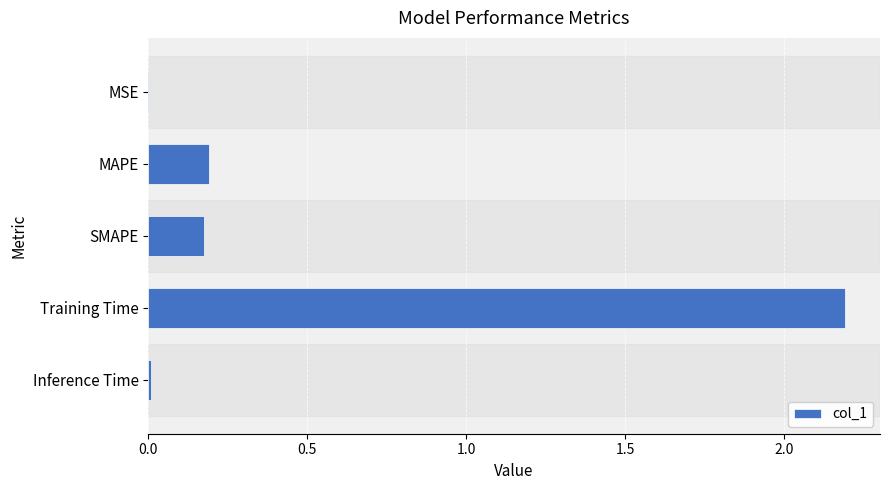

What value does the data have at Training Time?

2.2